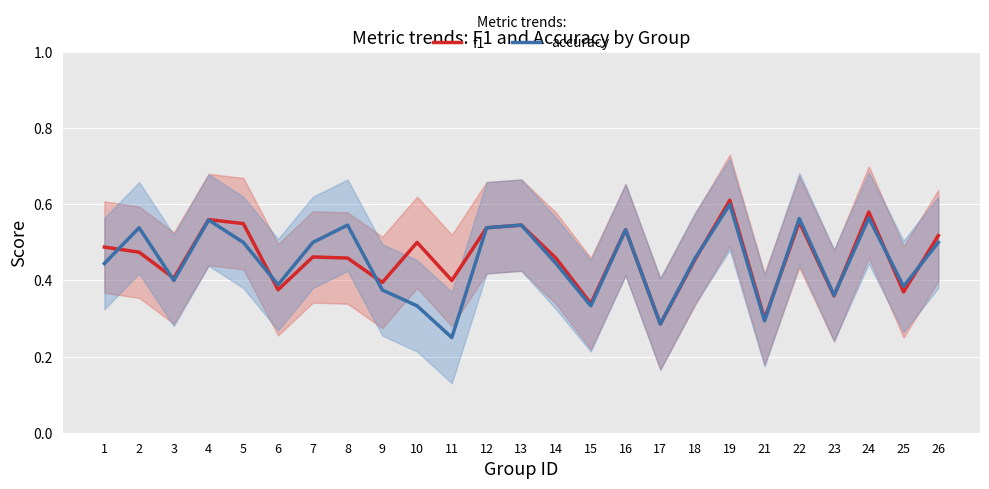

True or false: f1 has a value of 0.5 at 16.

True